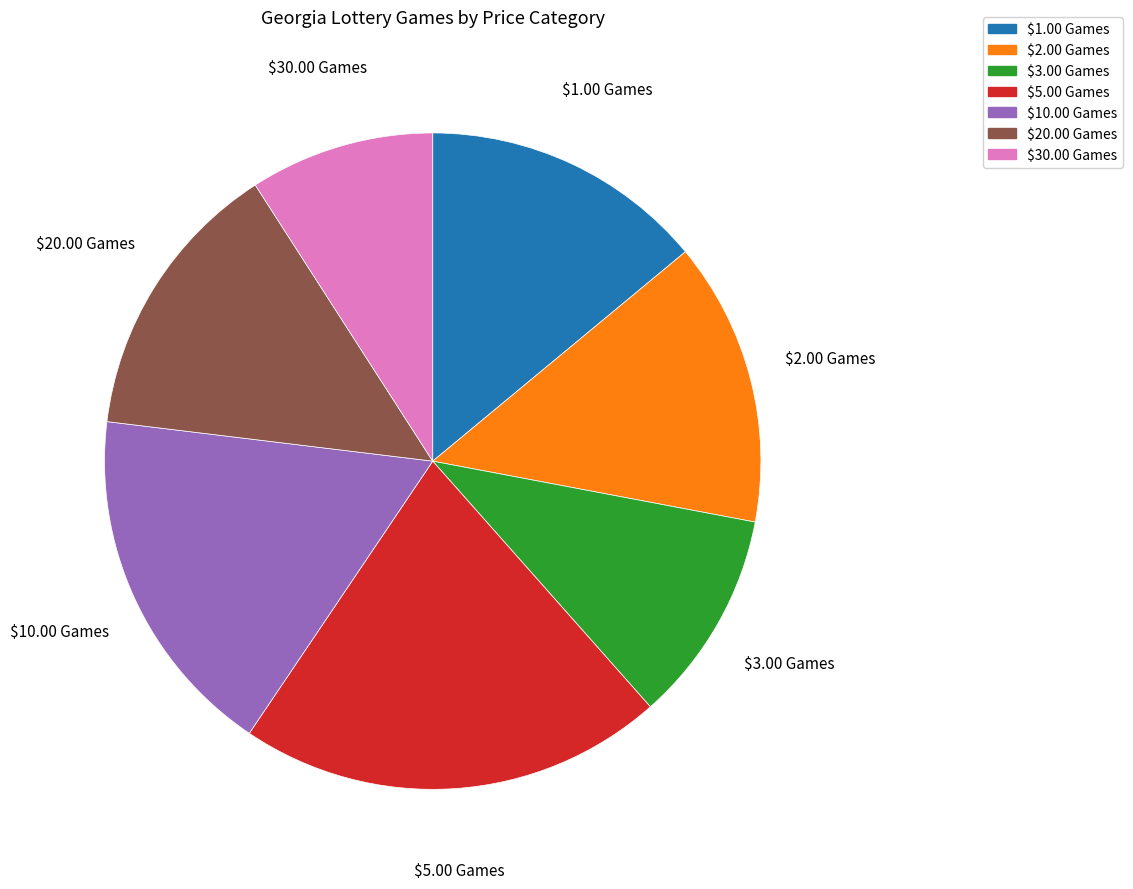

Does $1.00 Games represent more than half of the total?

No